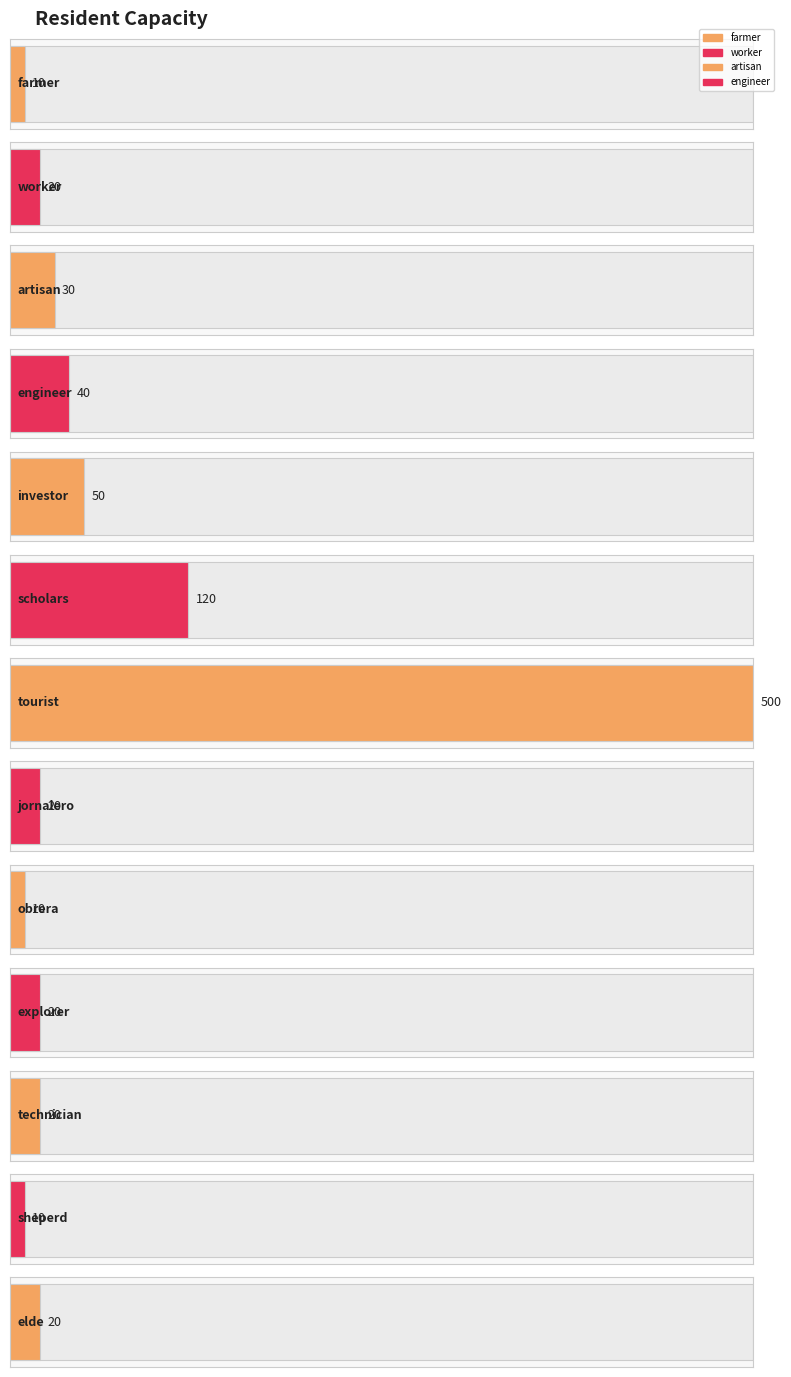

List the labels in order of value, smallest first.

farmer, obrera, sheperd, worker, jornalero, explorer, technician, elde, artisan, engineer, investor, scholars, tourist